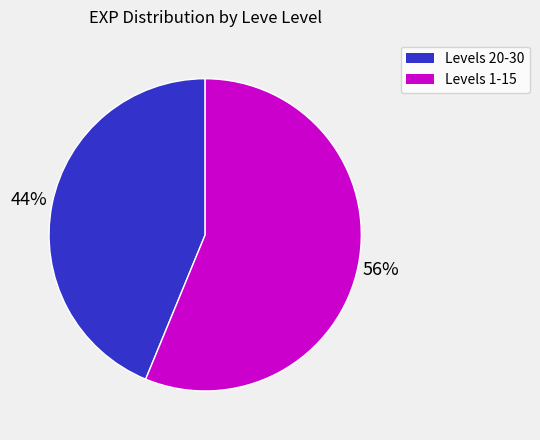

Is it true that Levels 1-15 is 50% of the pie?

False